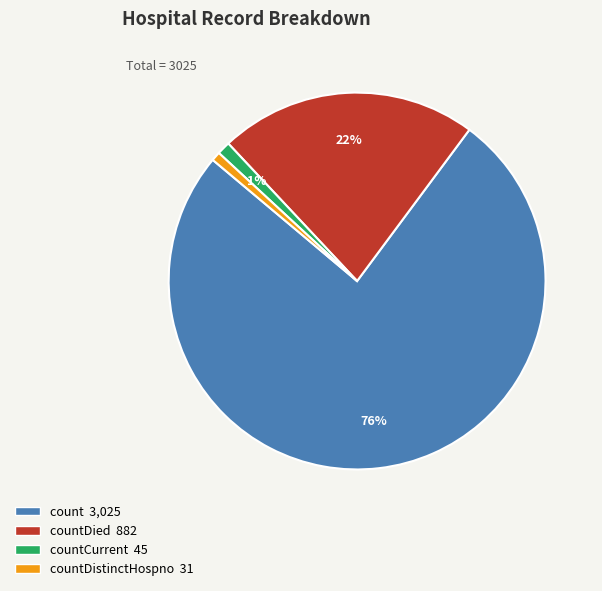

How many segments does this pie chart have?

4